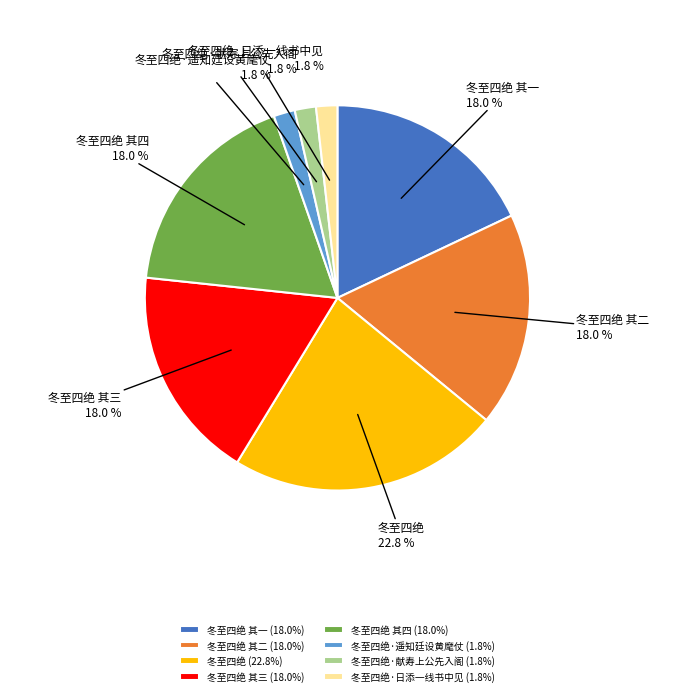

Does any single category account for the majority?

No